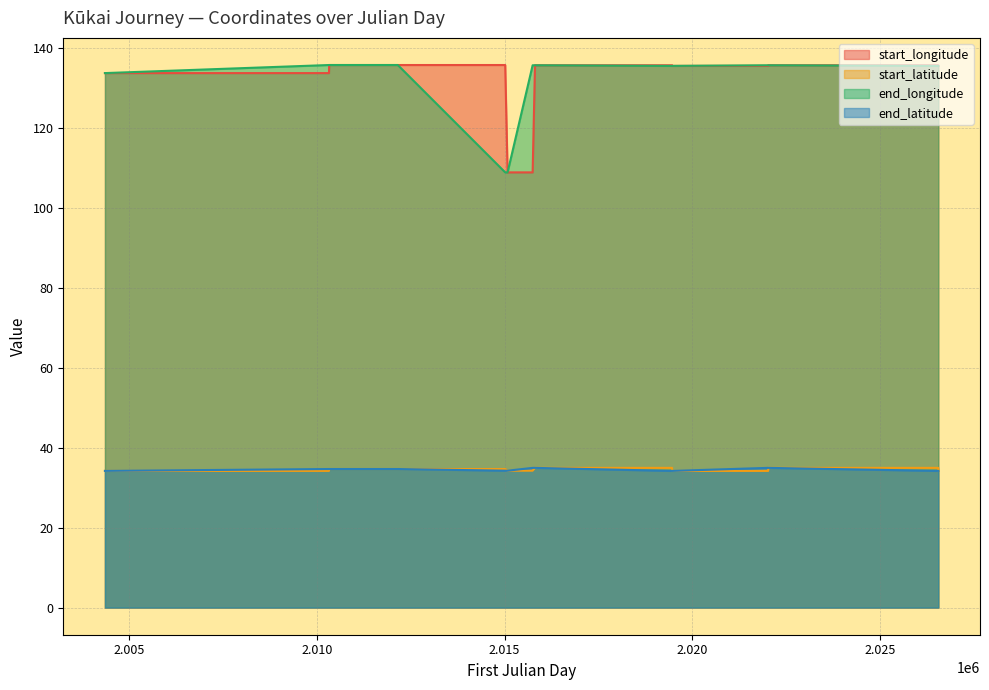

Which series has the largest total across all categories?

end_longitude